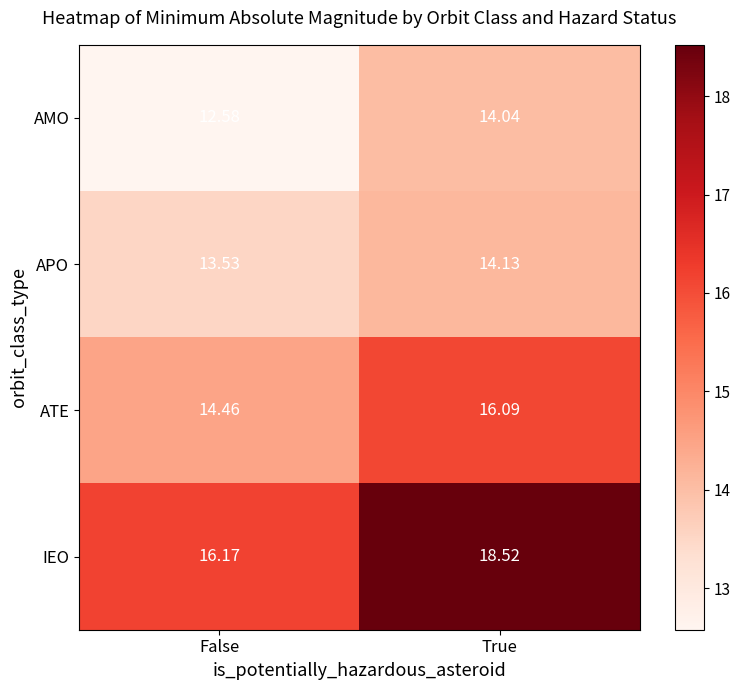

Which series has the largest total across all categories?

IEO